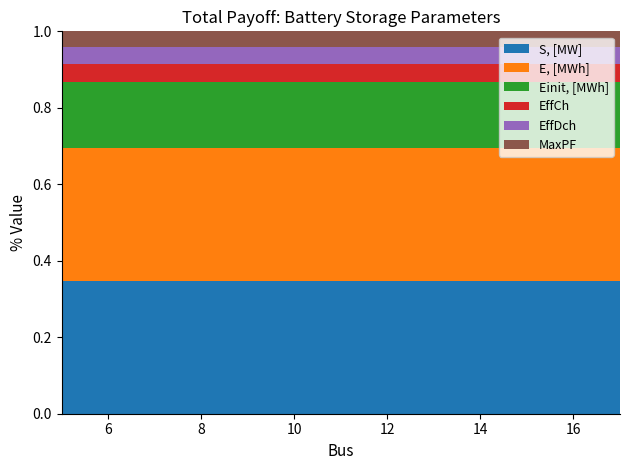

Reading left to right, what are all the values shown in this chart?

S, [MW]: 5=6.9	8=6.9	11=6.9	17=6.9
E, [MWh]: 5=6.9	8=6.9	11=6.9	17=6.9
Einit, [MWh]: 5=3.4	8=3.4	11=3.4	17=3.4
EffCh: 5=0.9	8=0.9	11=0.9	17=0.9
EffDch: 5=0.9	8=0.9	11=0.9	17=0.9
MaxPF: 5=0.8	8=0.8	11=0.8	17=0.8